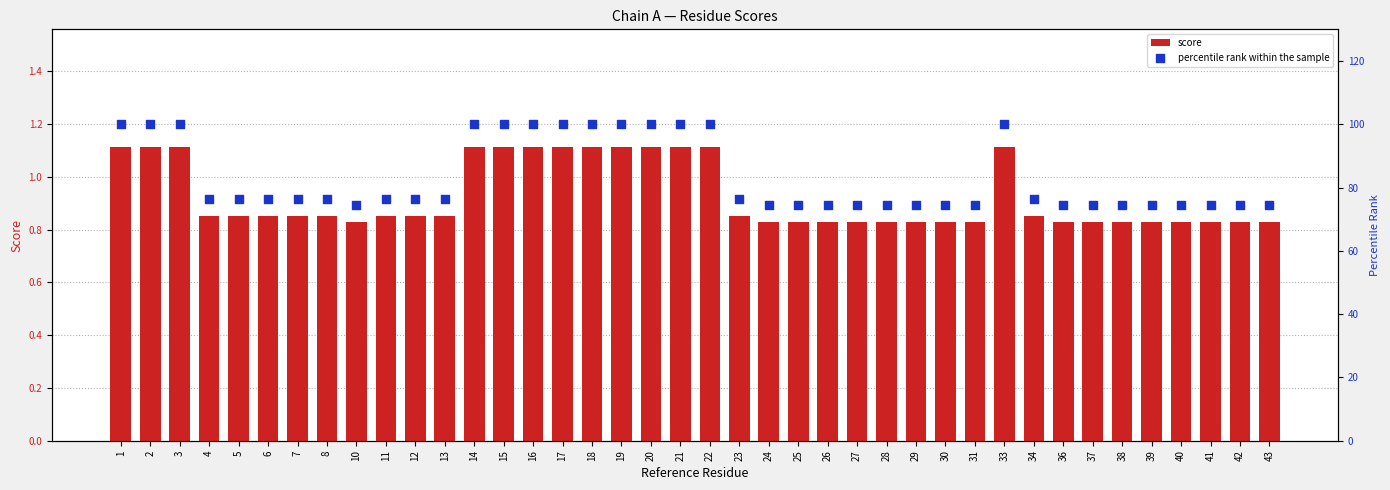

Is the value of percentile rank within the sample at 7 greater than the value of score at 33?

Yes